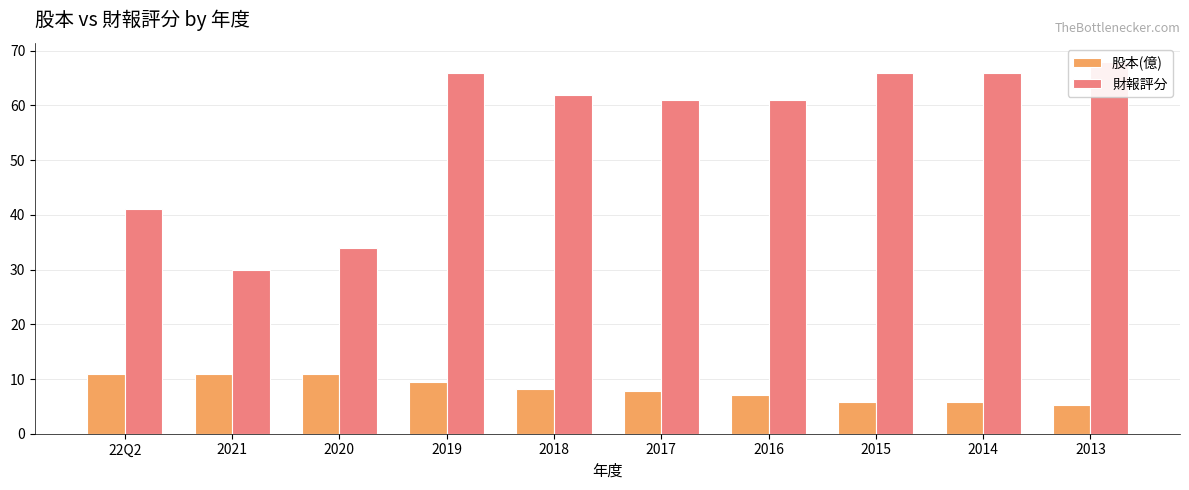

Which series has the largest total across all categories?

財報評分